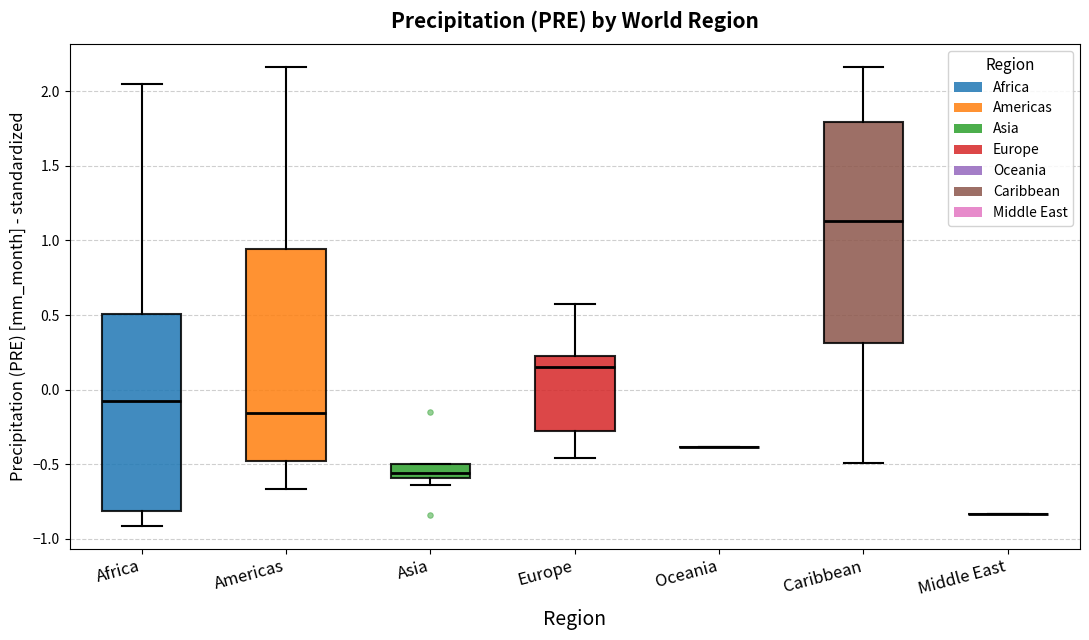

Reading left to right, transcribe this box plot: for each box, give where its median line is, the range the box spans, and where its two whiskers end, as read against the y-axis. The values are not printed on the chart, so give them approximately, as read against the axis.

Africa: median -0.10, box -0.80 to 0.50, whiskers -0.90 to 2.05
Americas: median -0.15, box -0.50 to 0.95, whiskers -0.65 to 2.15
Asia: median -0.55, box -0.60 to -0.50, whiskers -0.65 to -0.50
Europe: median 0.15, box -0.30 to 0.25, whiskers -0.45 to 0.60
Oceania: box collapsed to a line at -0.40, whiskers -0.40 to -0.40
Caribbean: median 1.15, box 0.30 to 1.80, whiskers -0.50 to 2.15
Middle East: box collapsed to a line at -0.85, whiskers -0.85 to -0.85